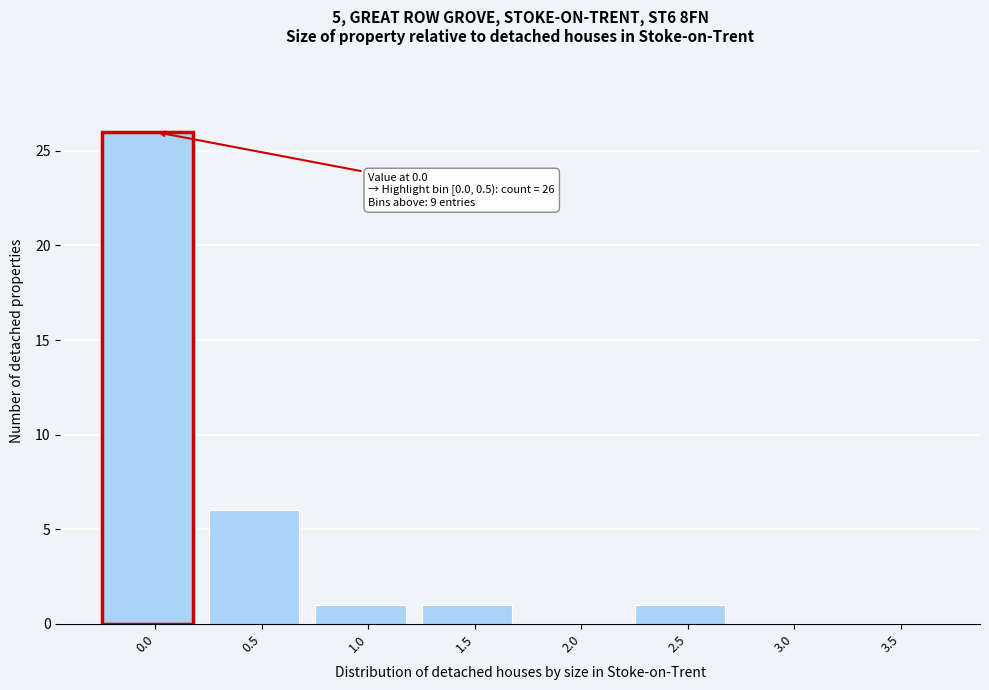

Reading left to right, list all the values displayed in this chart.

0.0=26	0.5=6	1.0=1	1.5=1	2.0=0	2.5=1	3.0=0	3.5=0